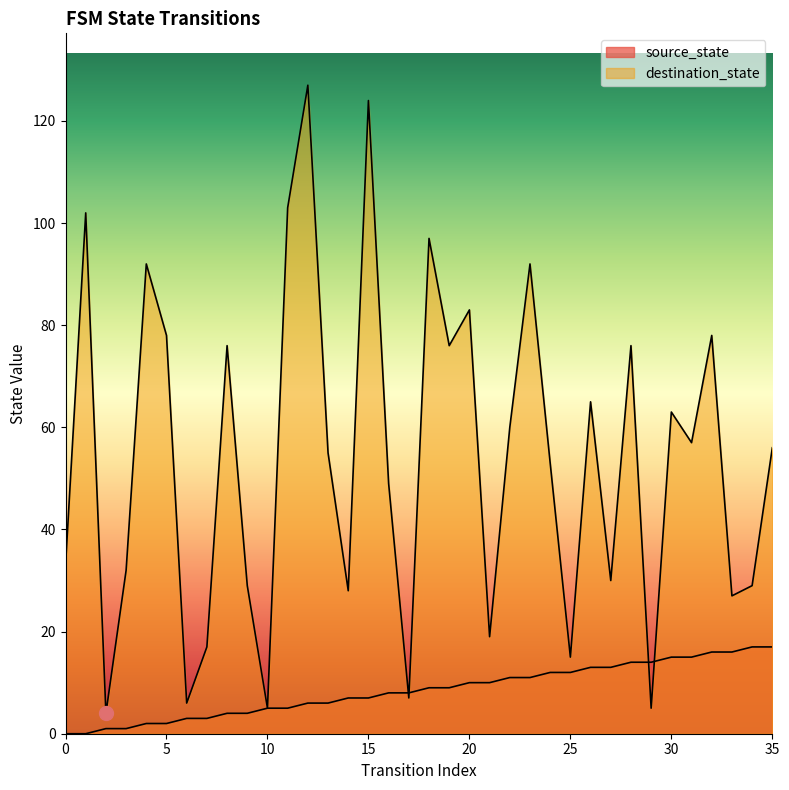

How many lines are shown in the chart?

2